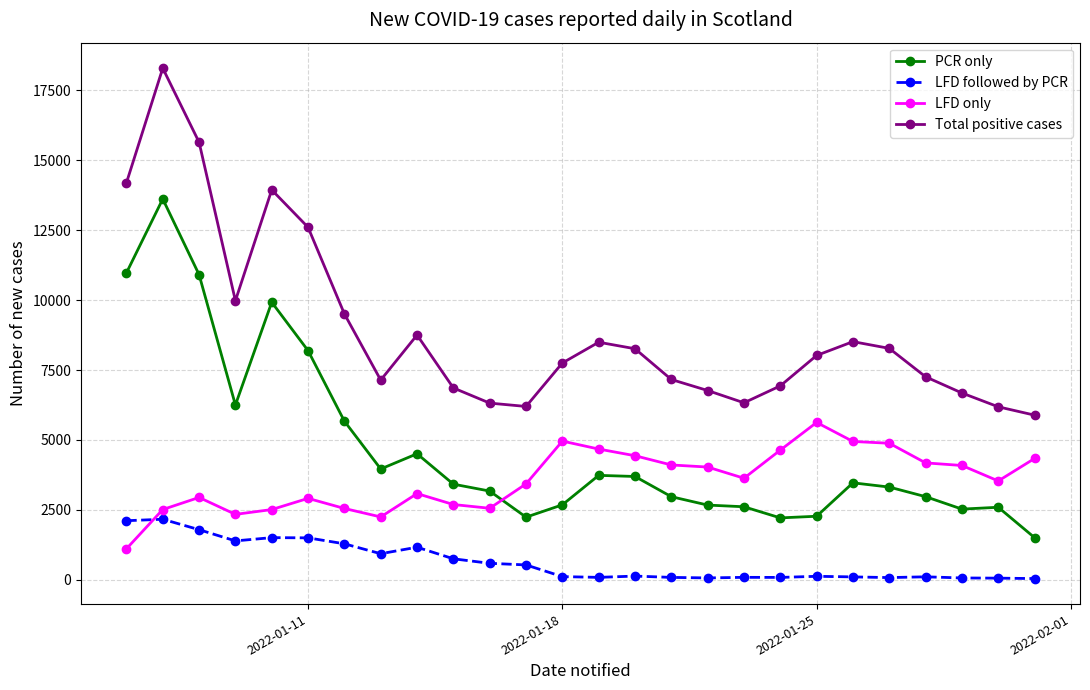

Which series has the largest total across all categories?

Total positive cases